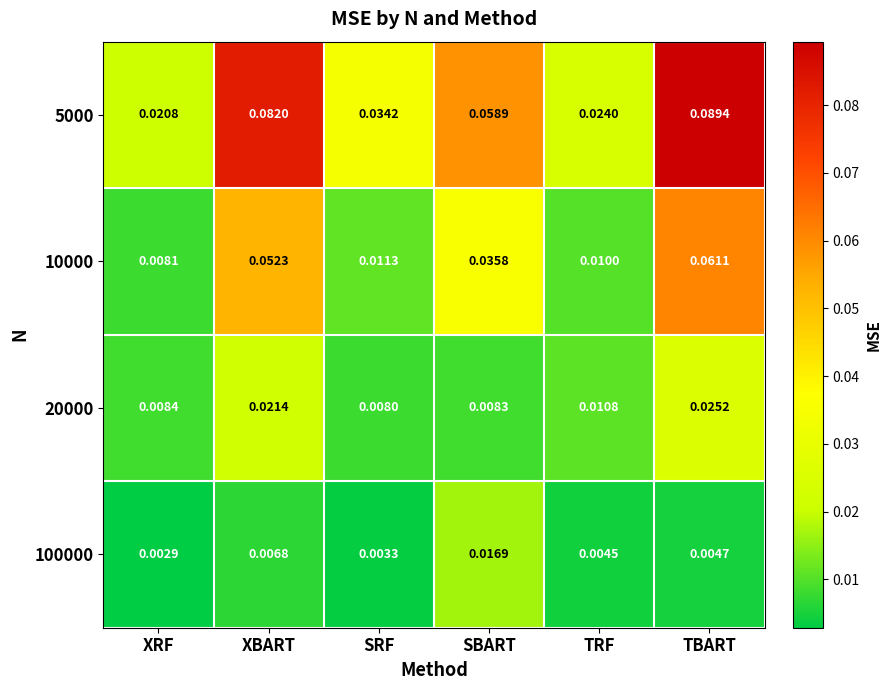

At how many categories does at least one series exceed 0?

6